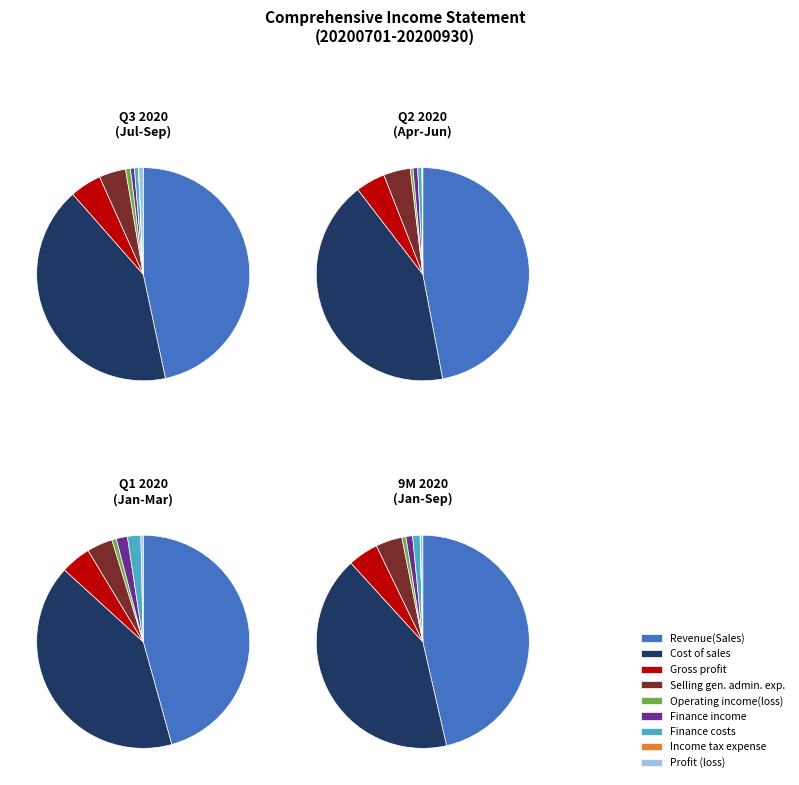

Do Finance costs and Gross profit together represent more than half of the pie?

No